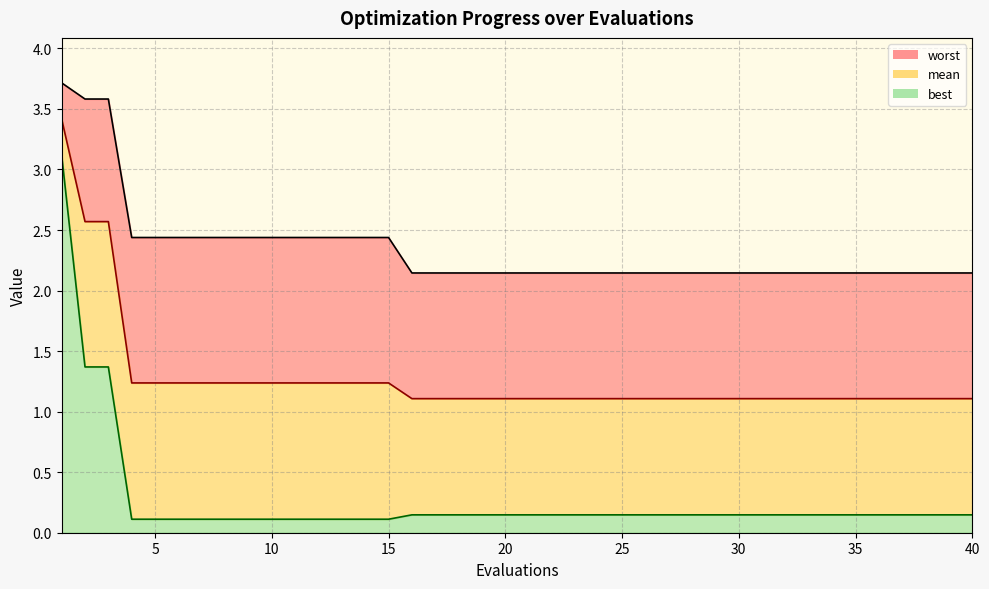

Rank the series by their maximum value, from lowest to highest.

best, mean, worst